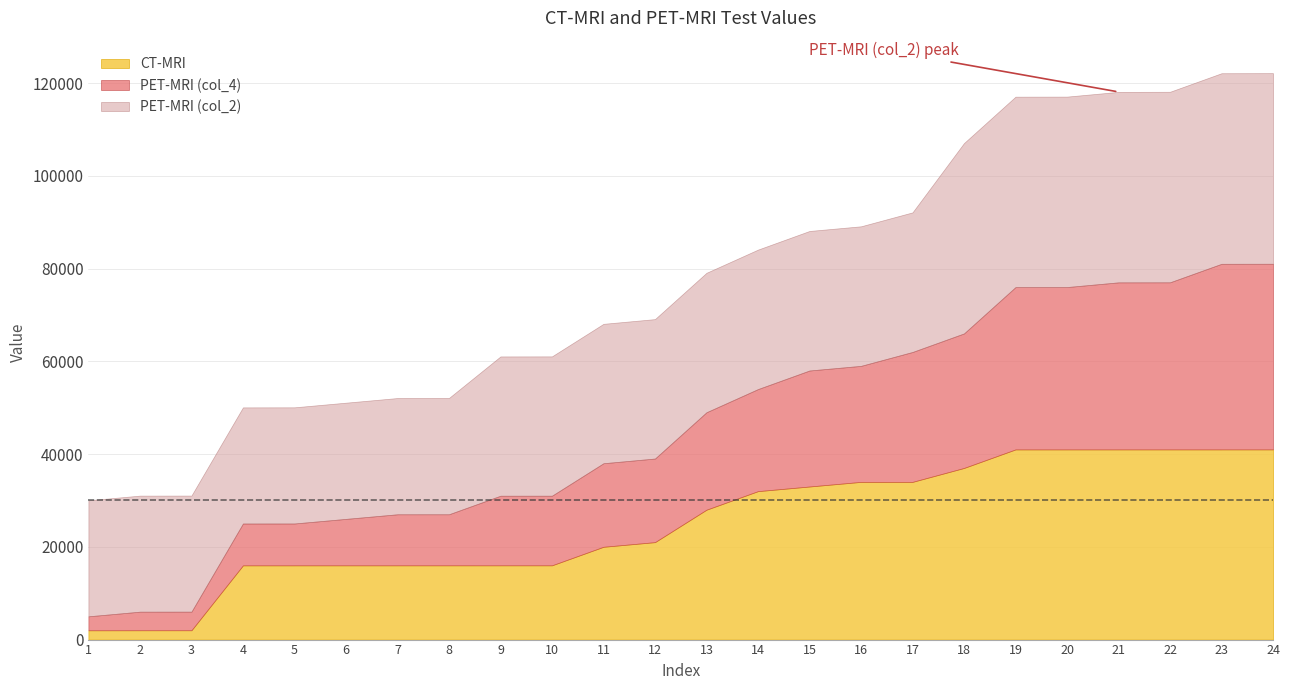

What is the value of the PET-MRI (col_4) point at the 8th from the left?

11013